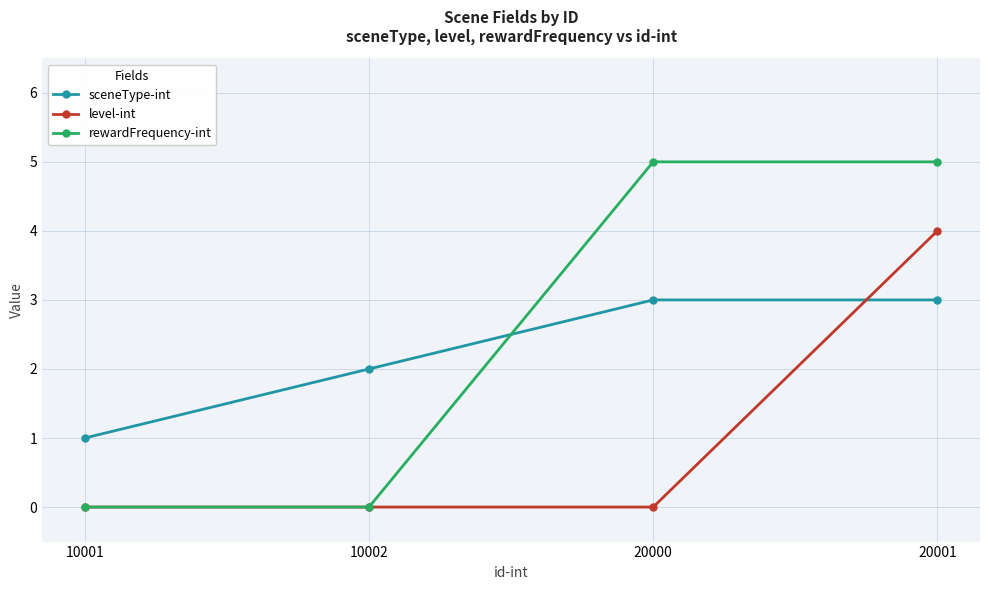

Is the value of level-int at 10002 greater than the value of sceneType-int at 10002?

No